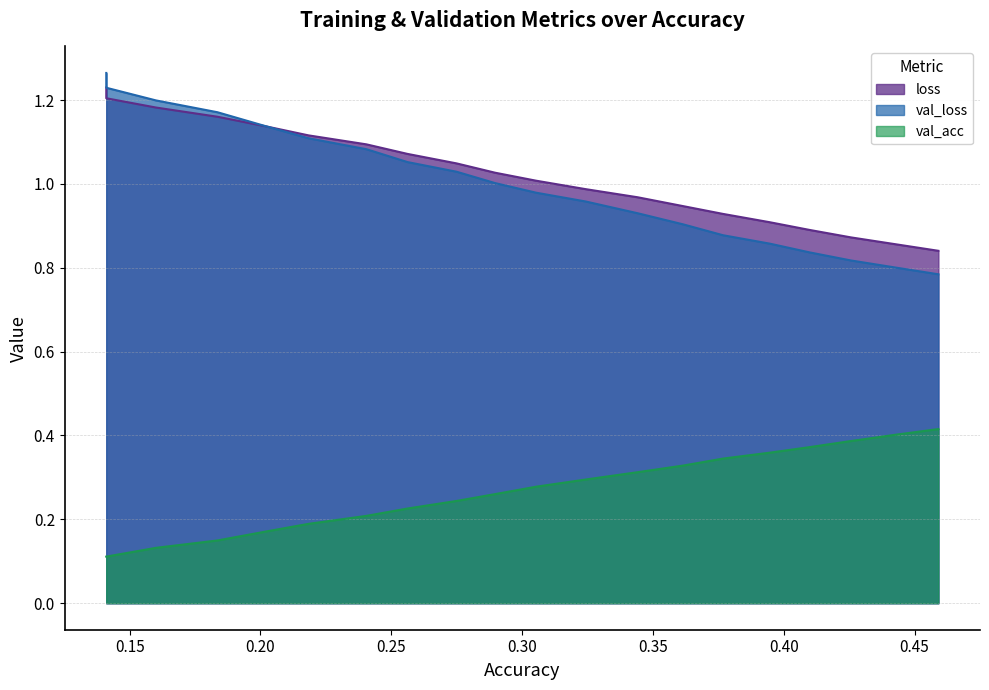

Does the chart display data point markers on the line(s)?

No